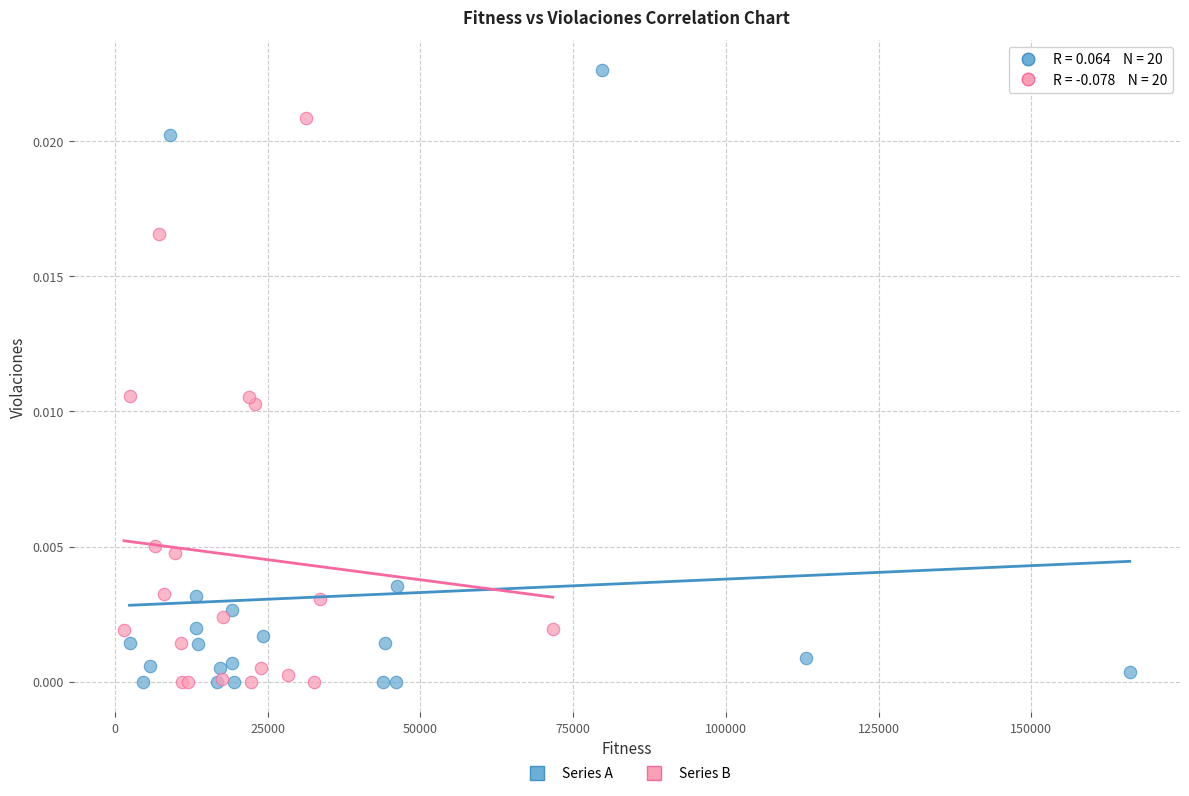

Which series has the largest Y range (max minus min)?

Series A